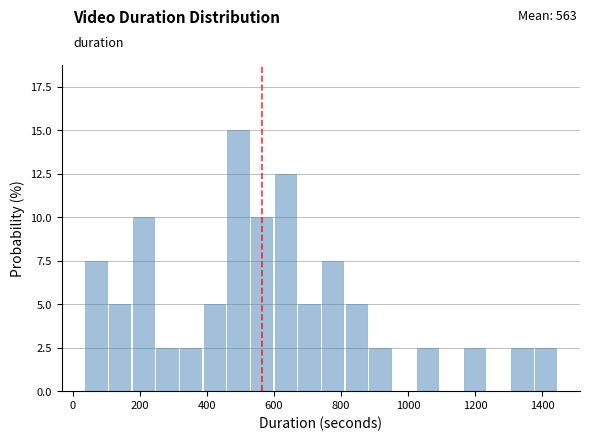

Read against the x-axis, roughly where is the centre of the tallest bar?

500